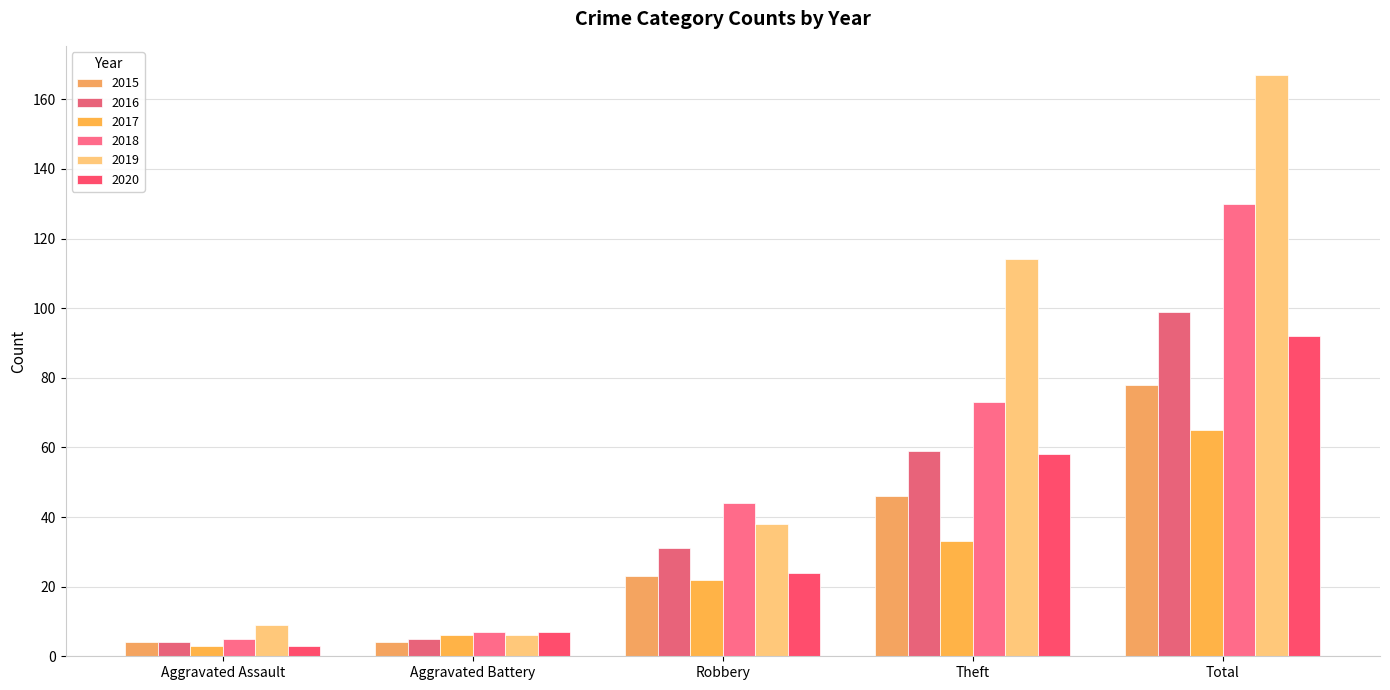

Which category has the highest value in the 2016 series?

Total